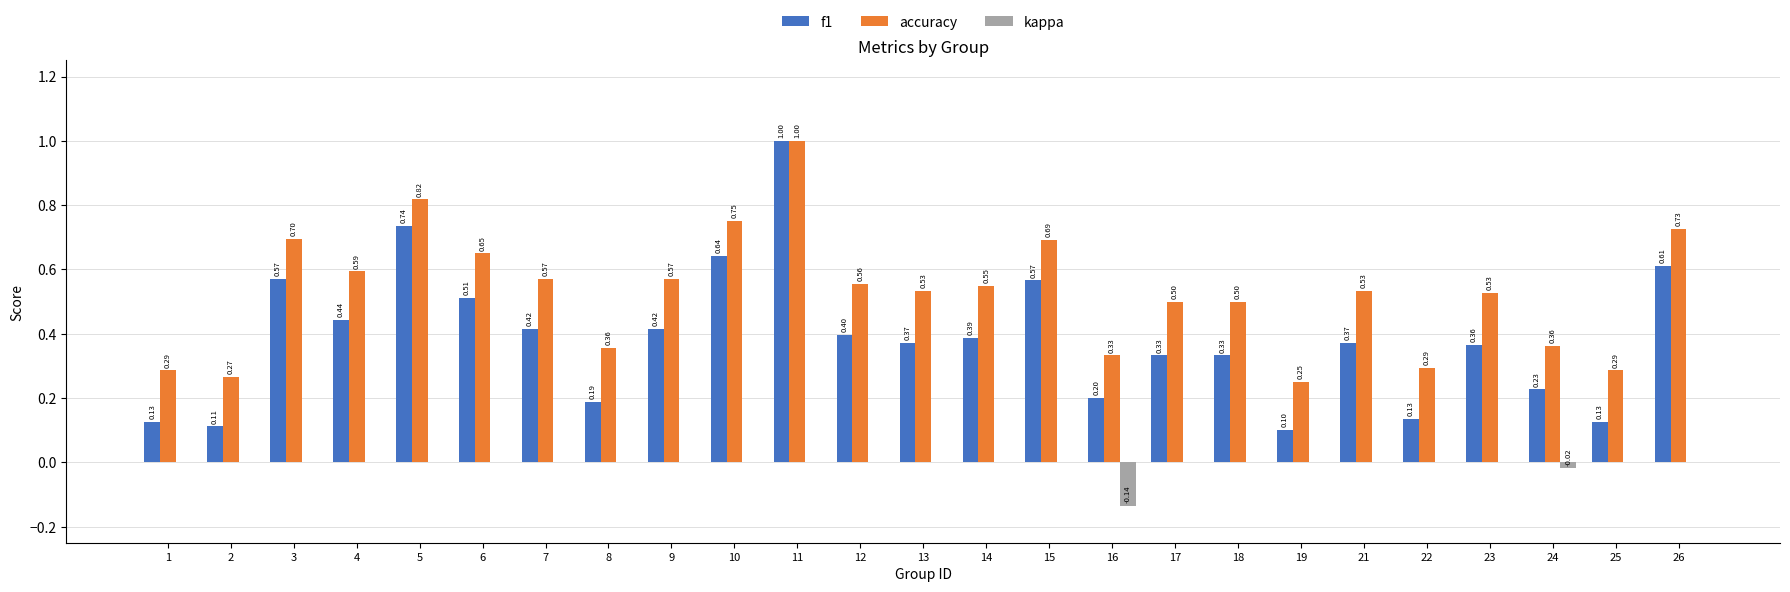

What is the highest value of the f1 series?

1.0